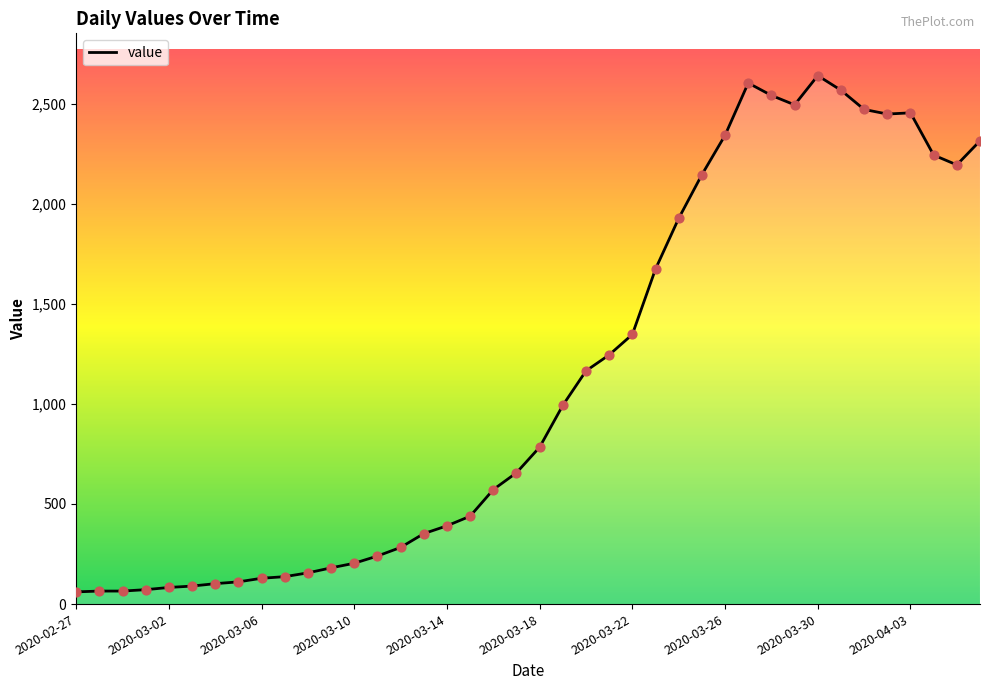

What is the smallest value displayed?

61